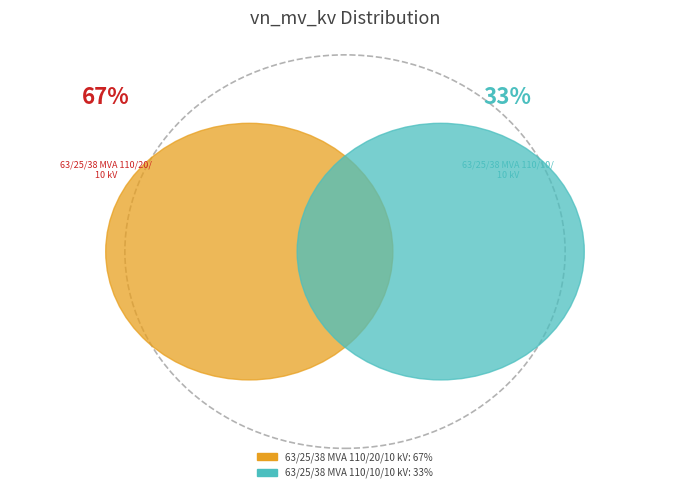

What portion of the pie excludes 63/25/38 MVA 110/10/10 kV?

66.7%